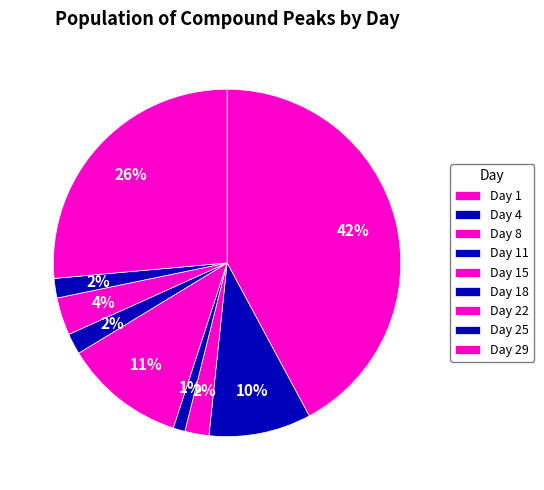

Is there a majority slice in this chart?

No